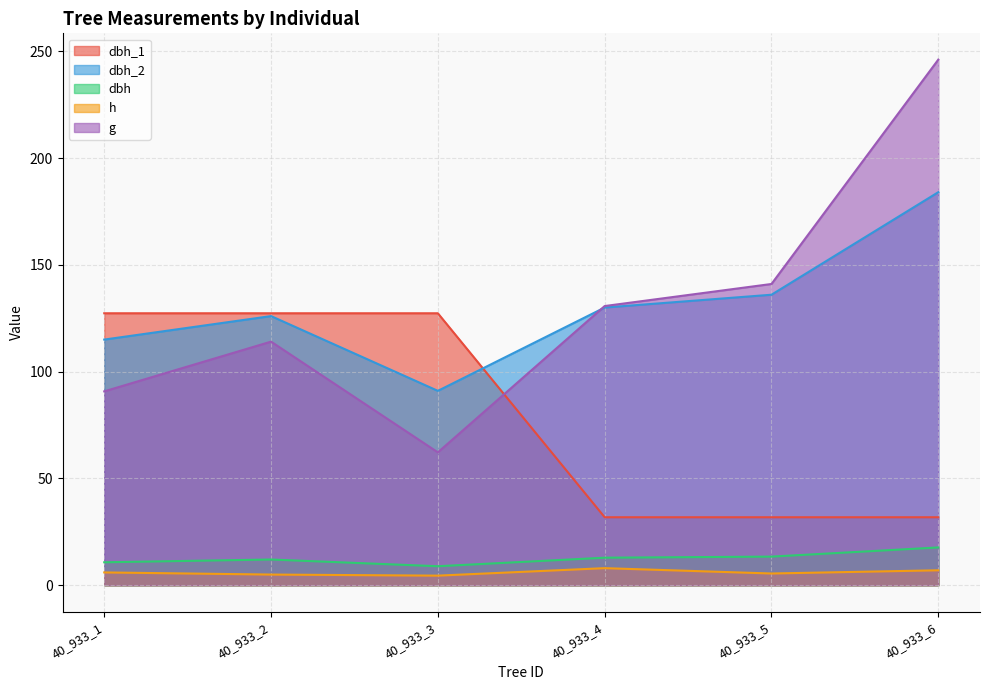

At which category does the chart reach its minimum across all series?

40_933_3